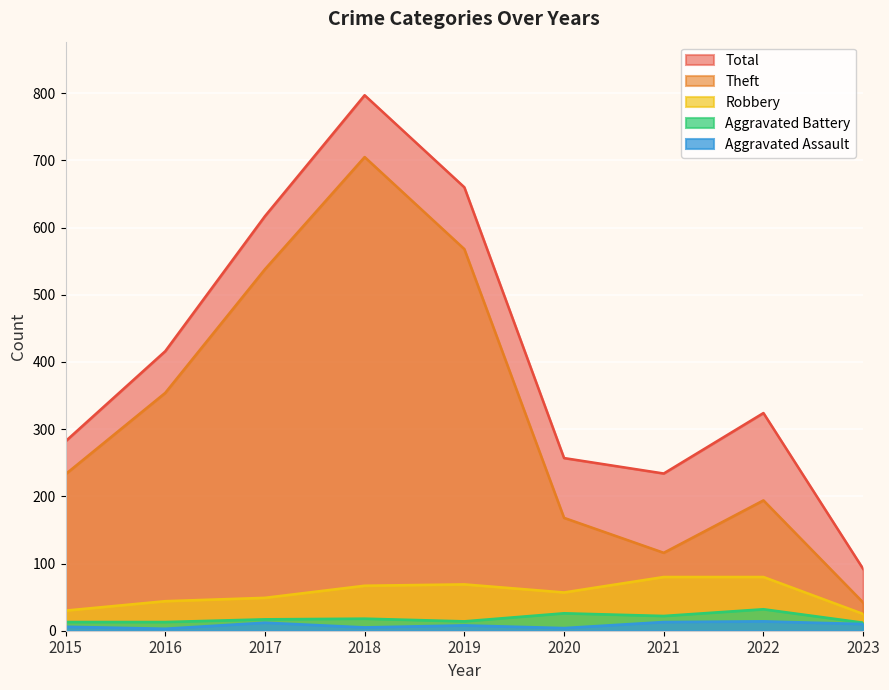

True or false: Aggravated Battery has a value of 7 at 2015.

False